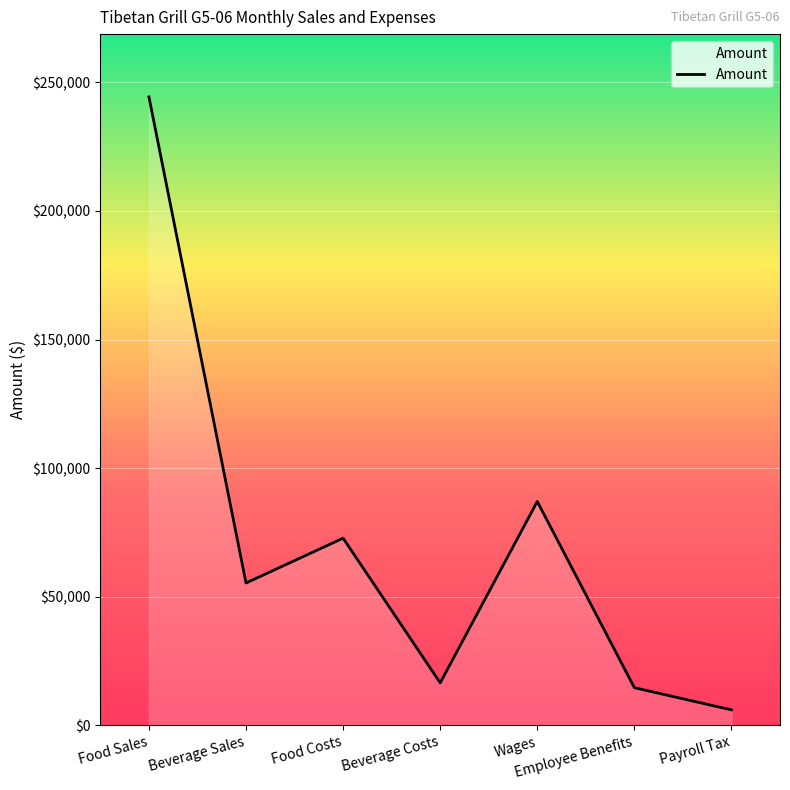

Reading left to right, extract all data points from this chart.

244310	55370	72795	16552	87063	14673	6052